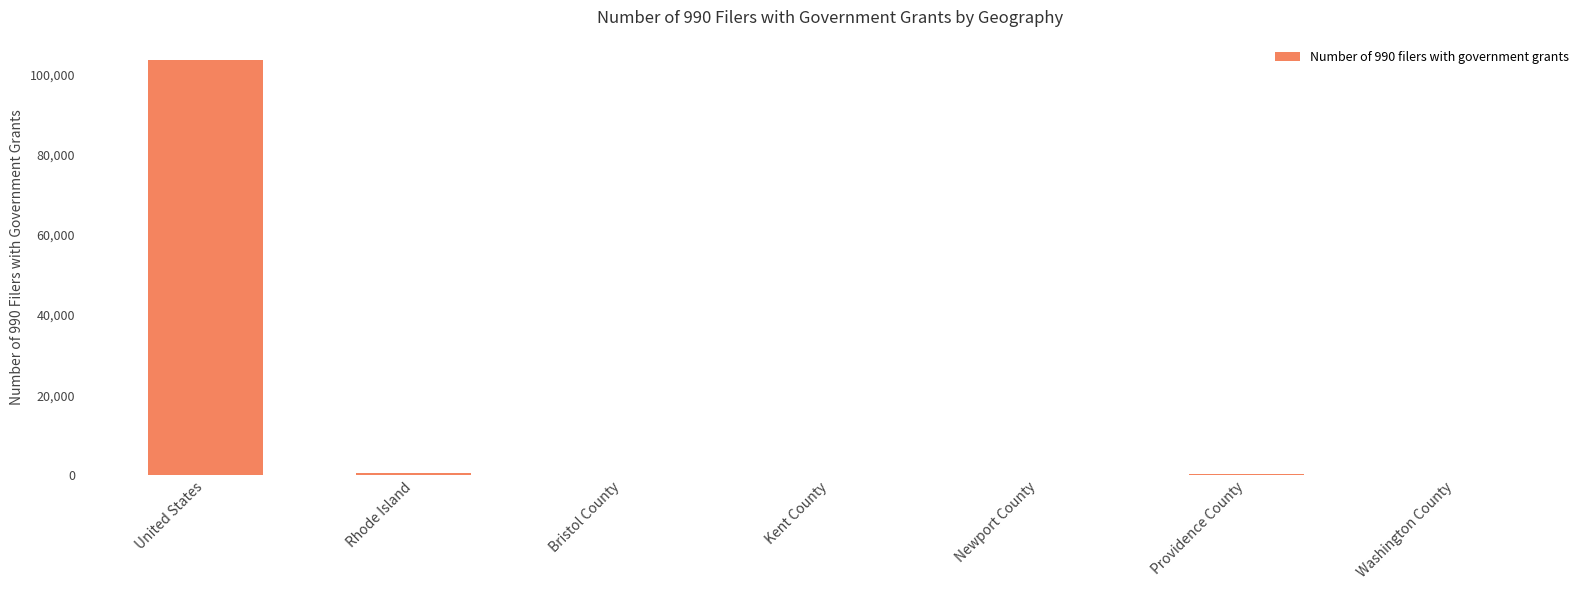

The value at United States is 103475. True or false?

True